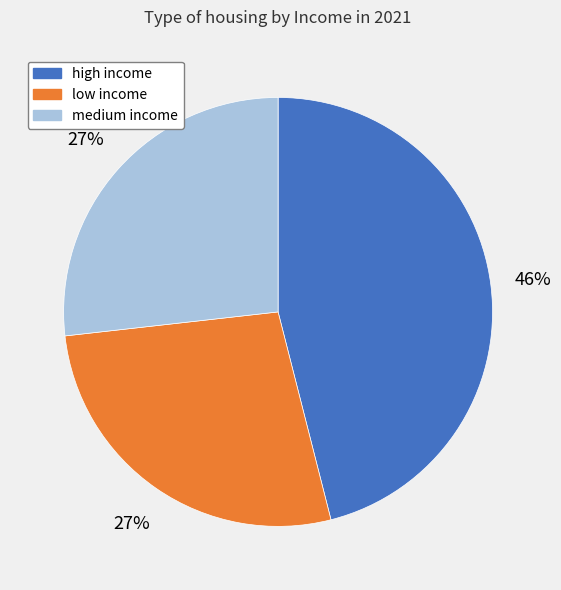

How many segments does this pie chart have?

3